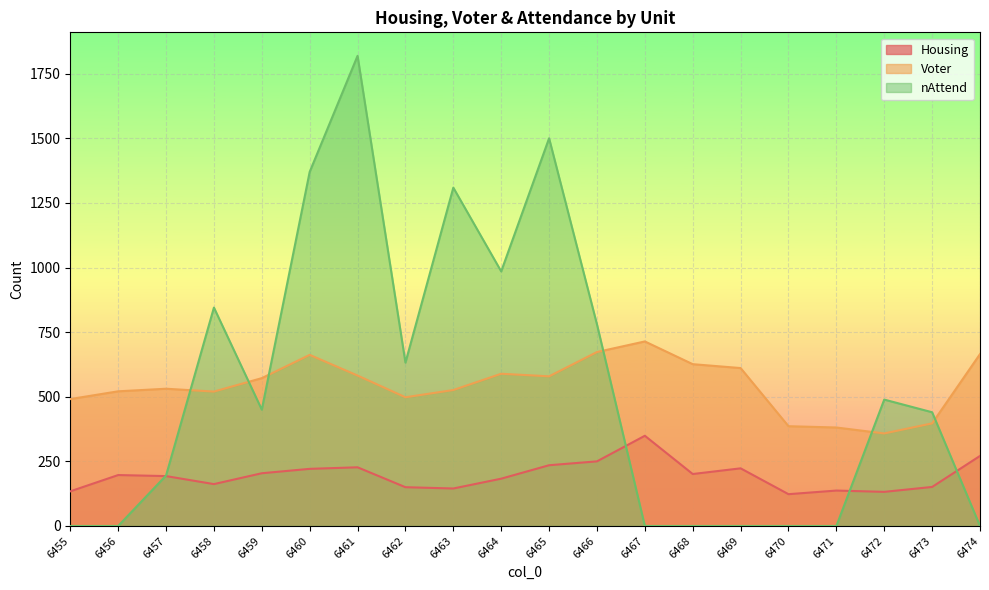

Does the chart display data point markers on the line(s)?

No